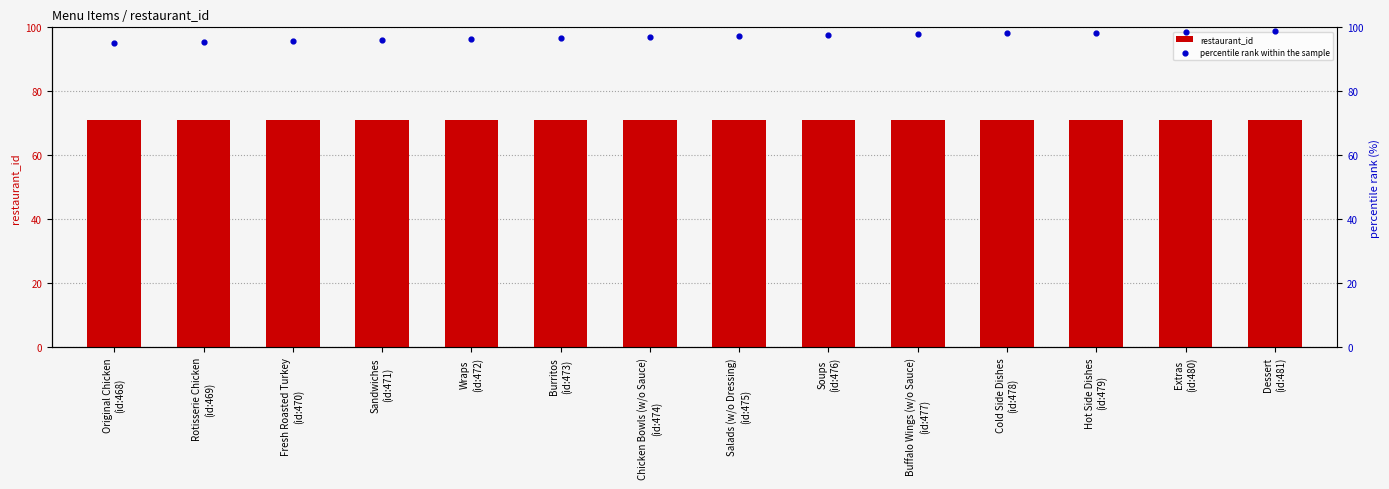

Which series reaches the minimum Y coordinate?

restaurant_id